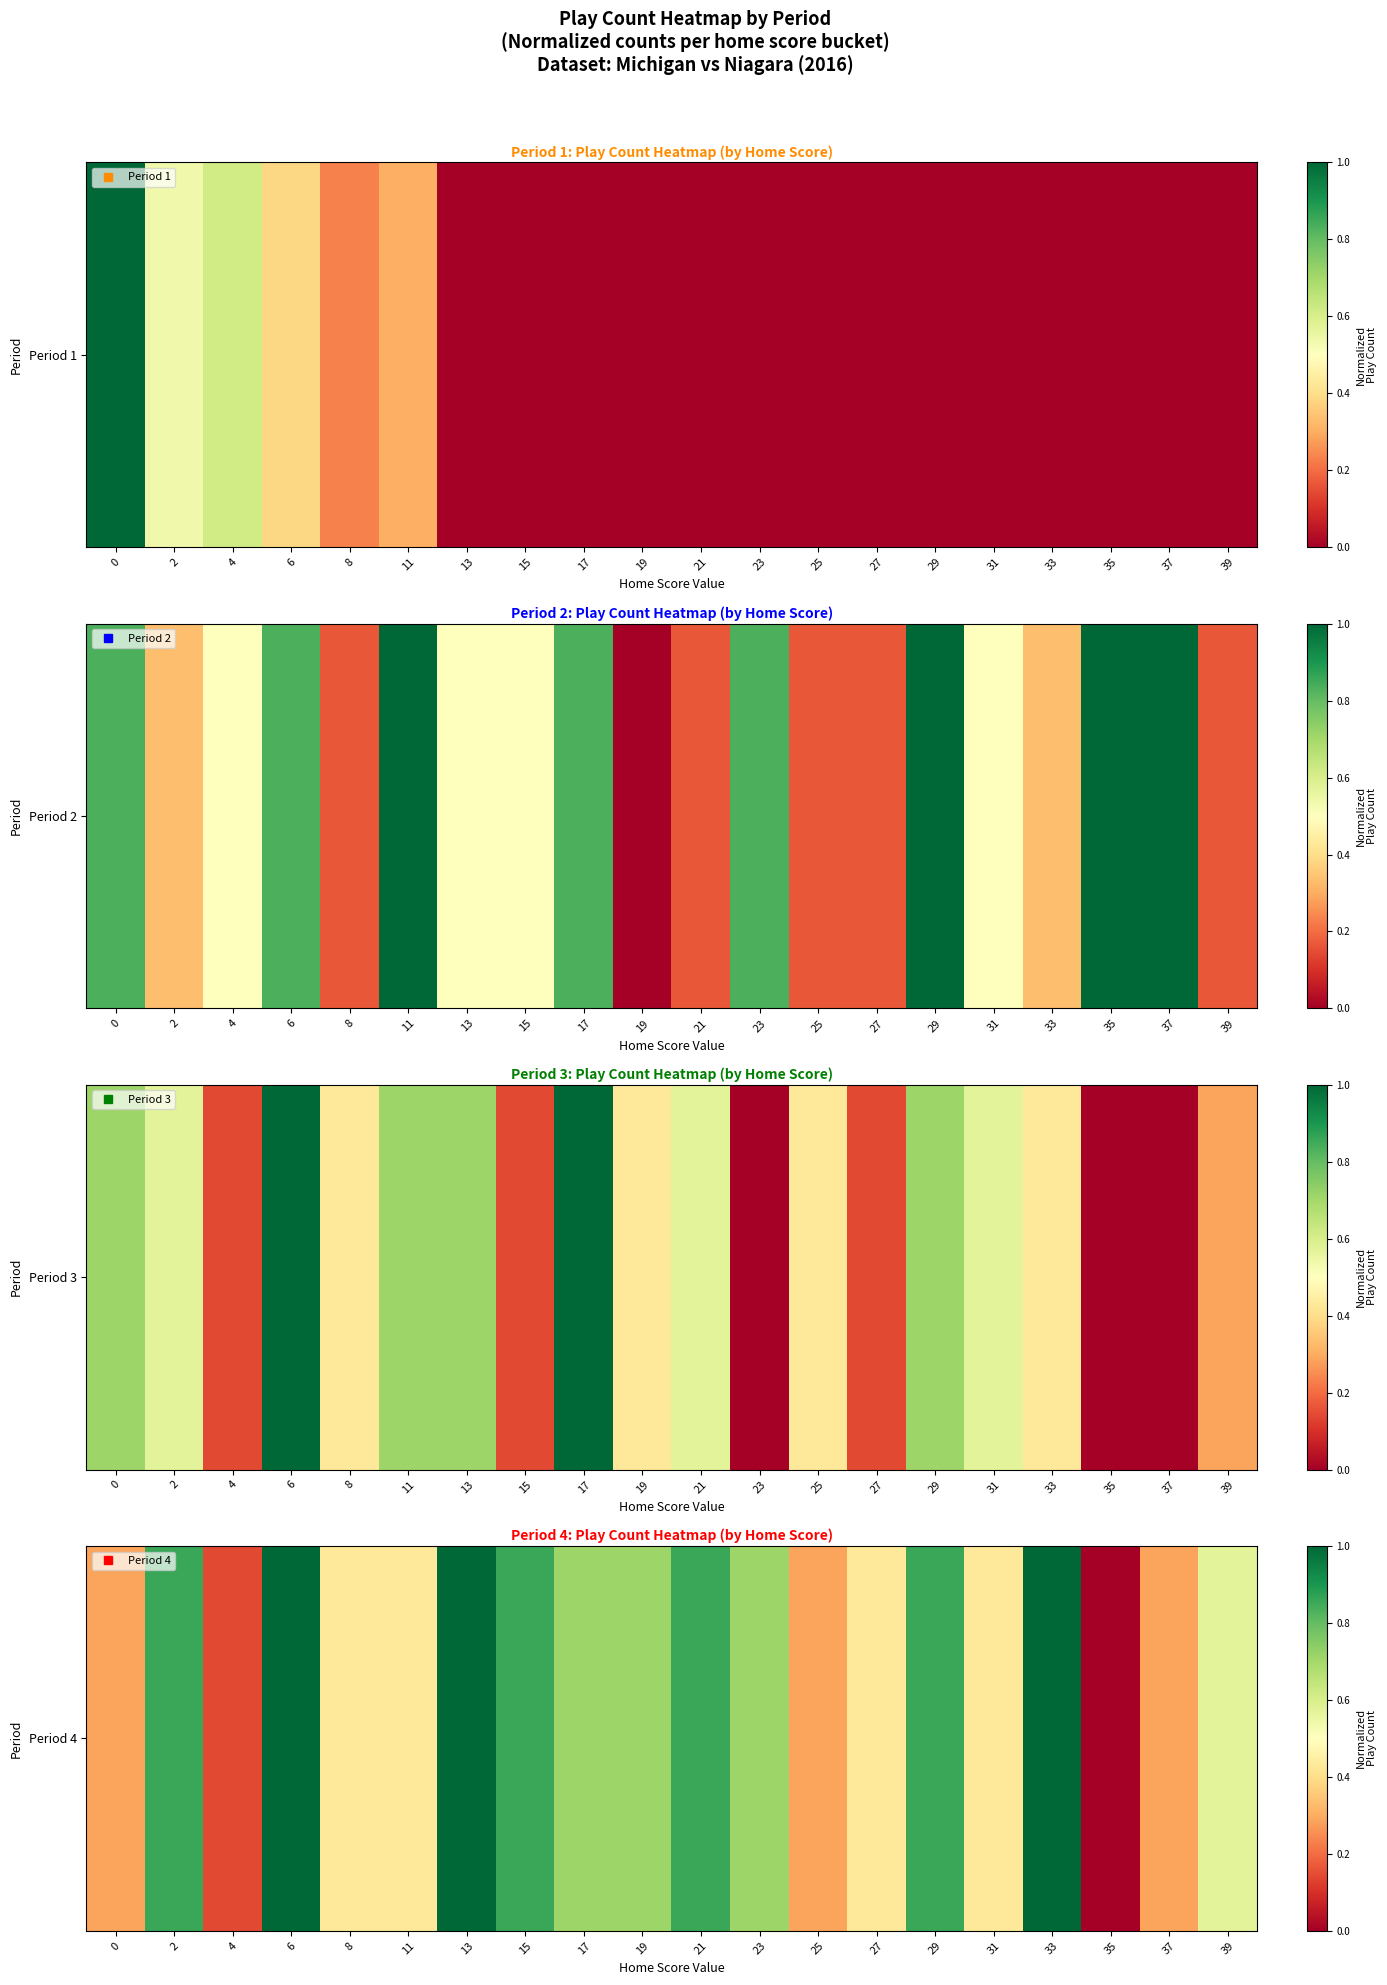

What is the difference between the second highest and second lowest values?

0.9